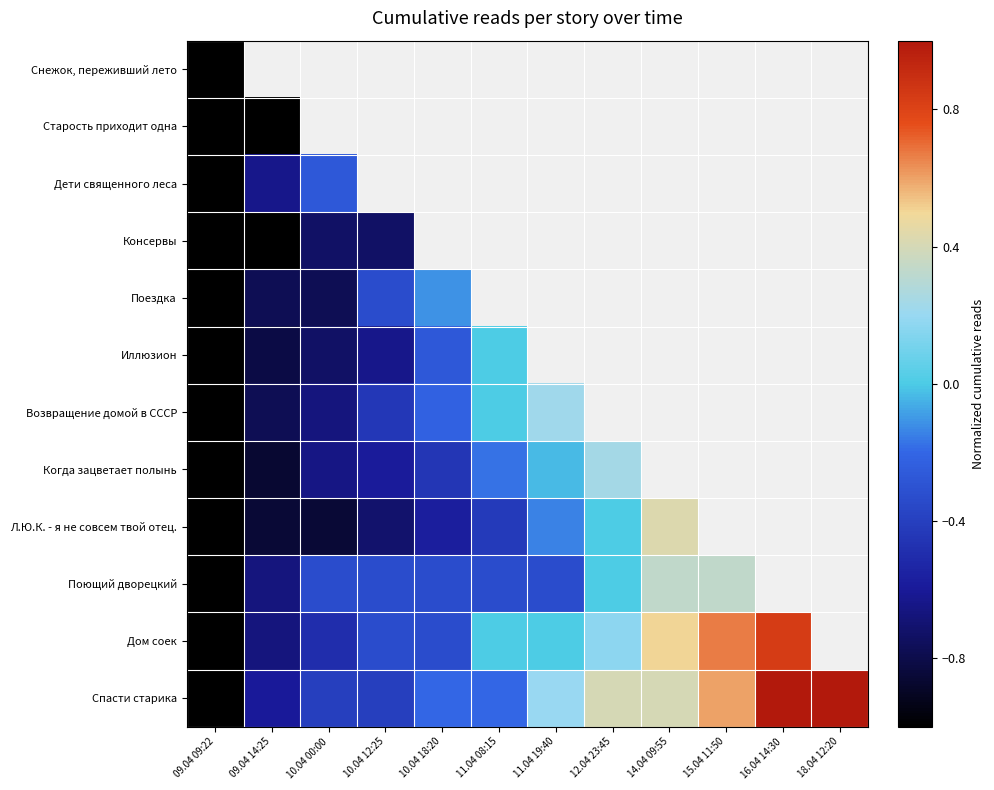

What is the maximum value for Старость приходит одна?

-1.0